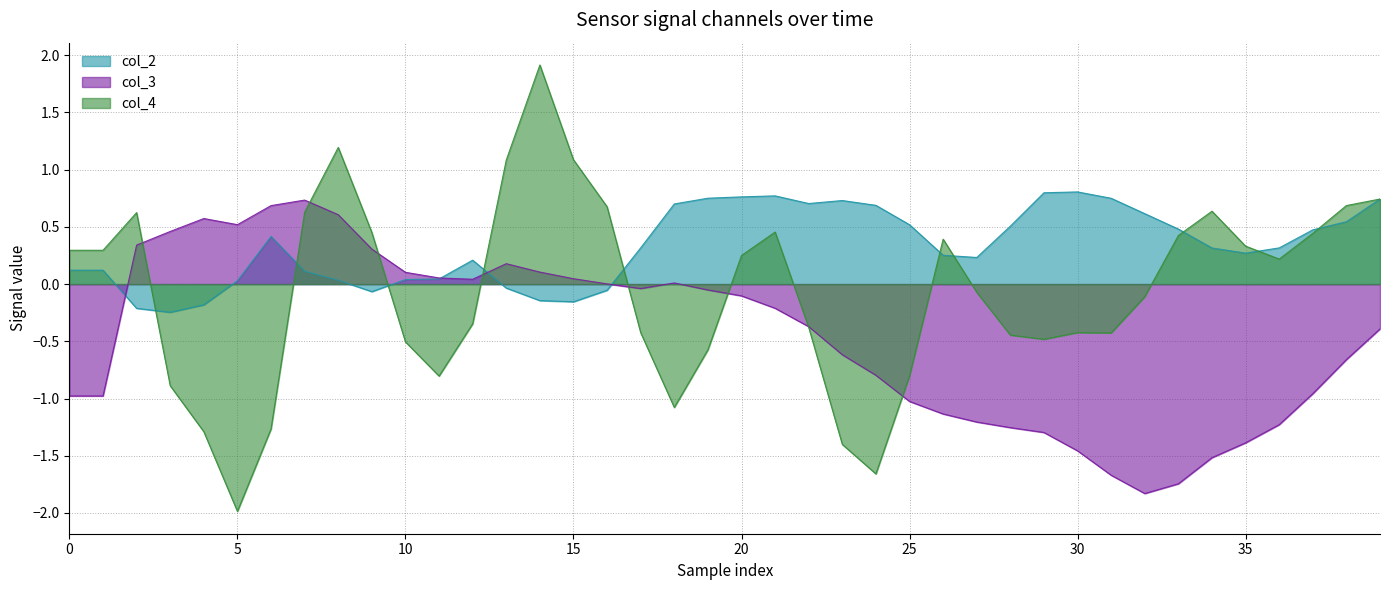

What is the difference between the maximum and second lowest values in the col_2 series?

1.0